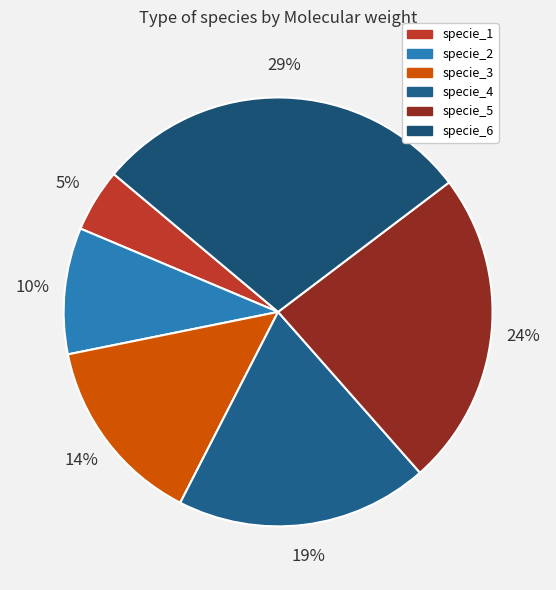

Combined, what portion of the pie is specie_2 and specie_3?

23.8%